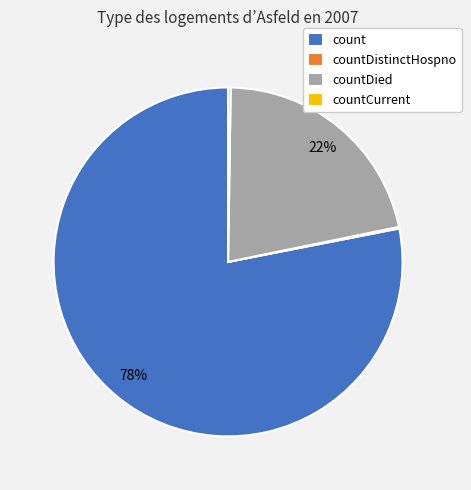

Is there any slice that represents more than half of the pie?

Yes